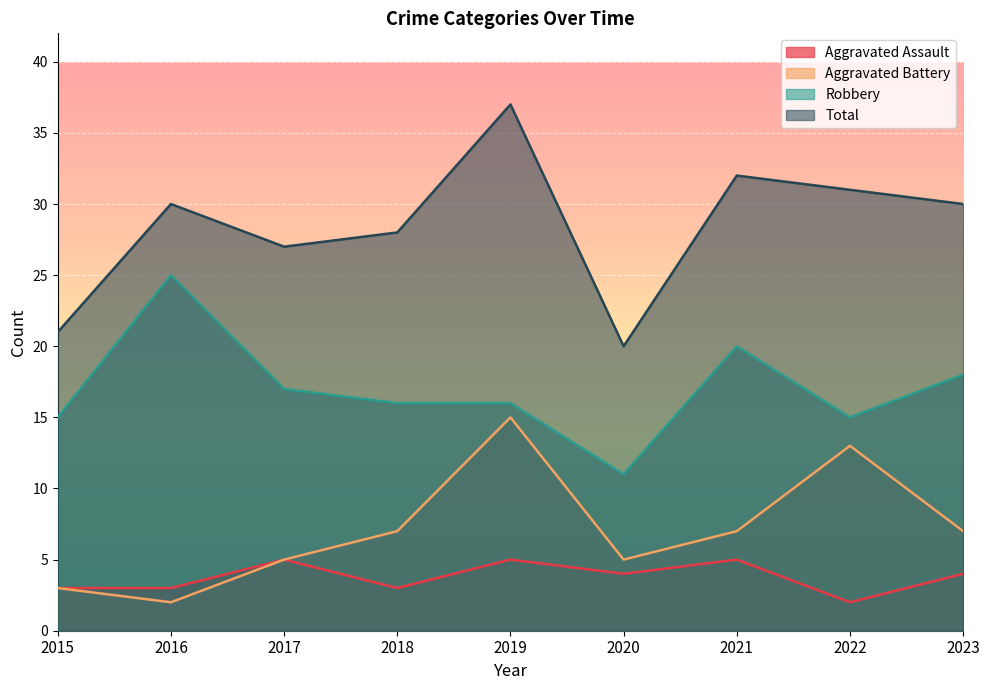

What is the average value of the Robbery series?

17